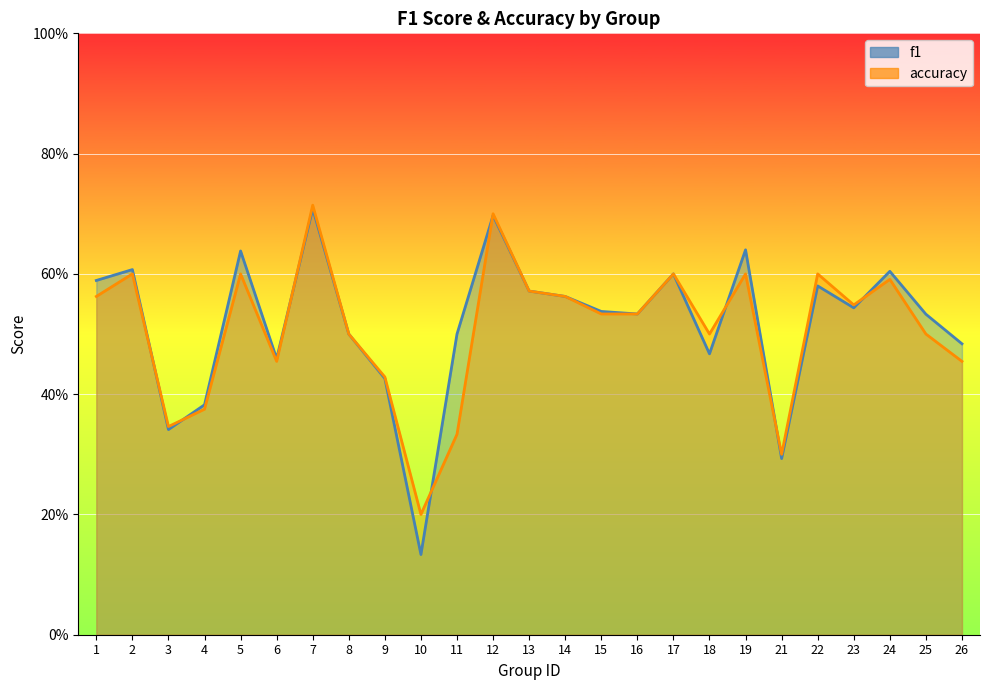

How many interior local valleys does the accuracy series have?

6